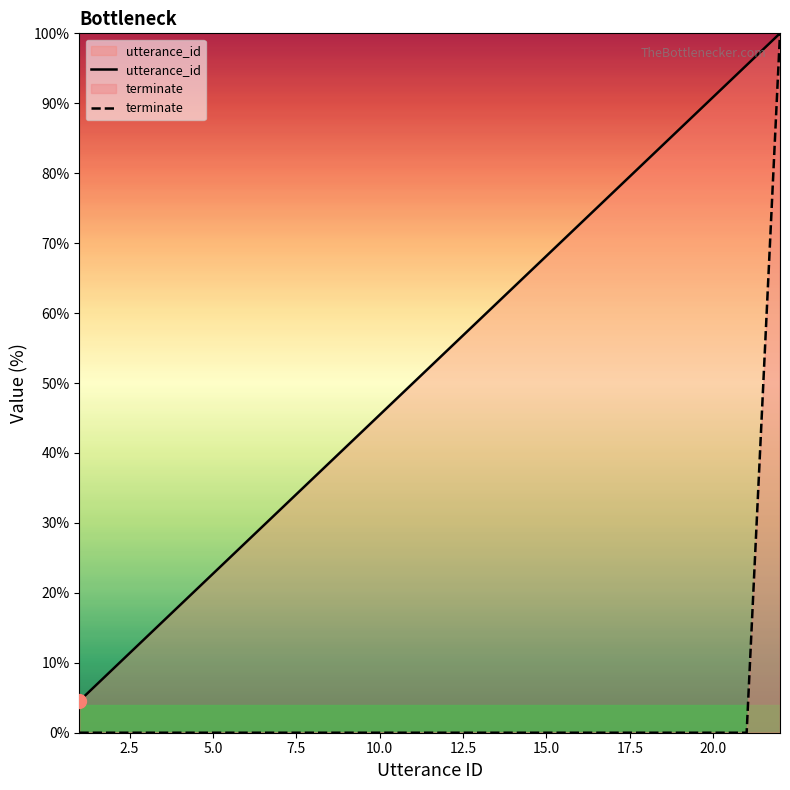

True or false: terminate and utterance_id intersect in this chart.

False